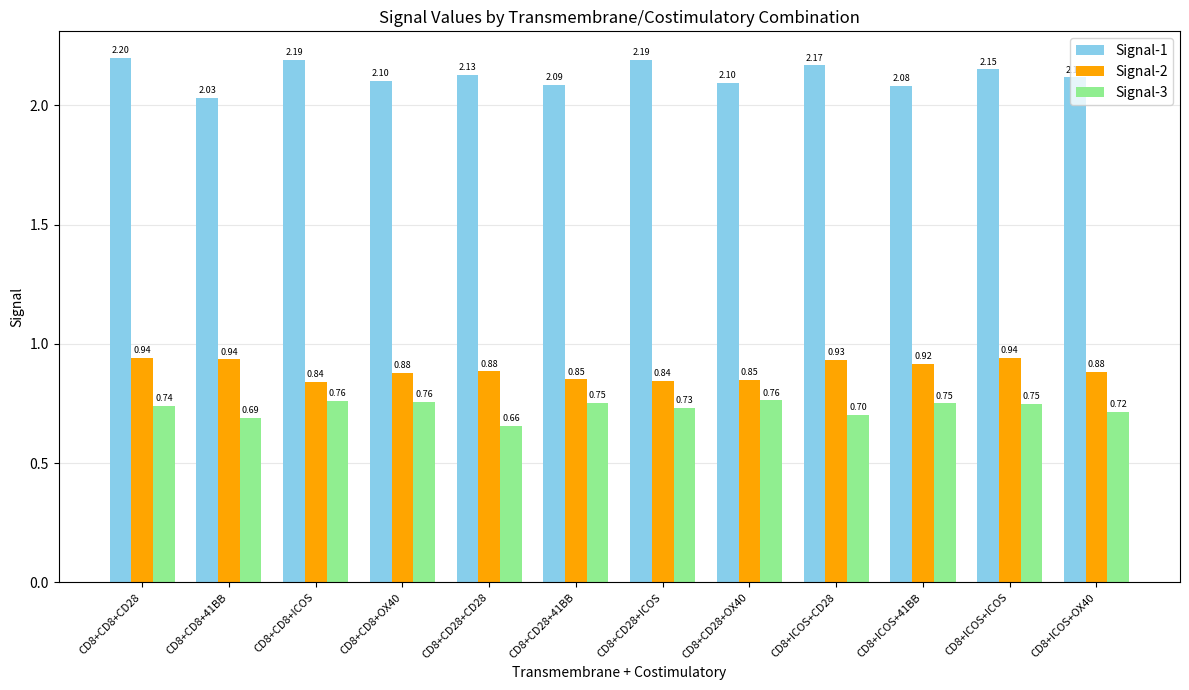

What is the spread (max minus min) of values at CD8+CD8+41BB?

1.3